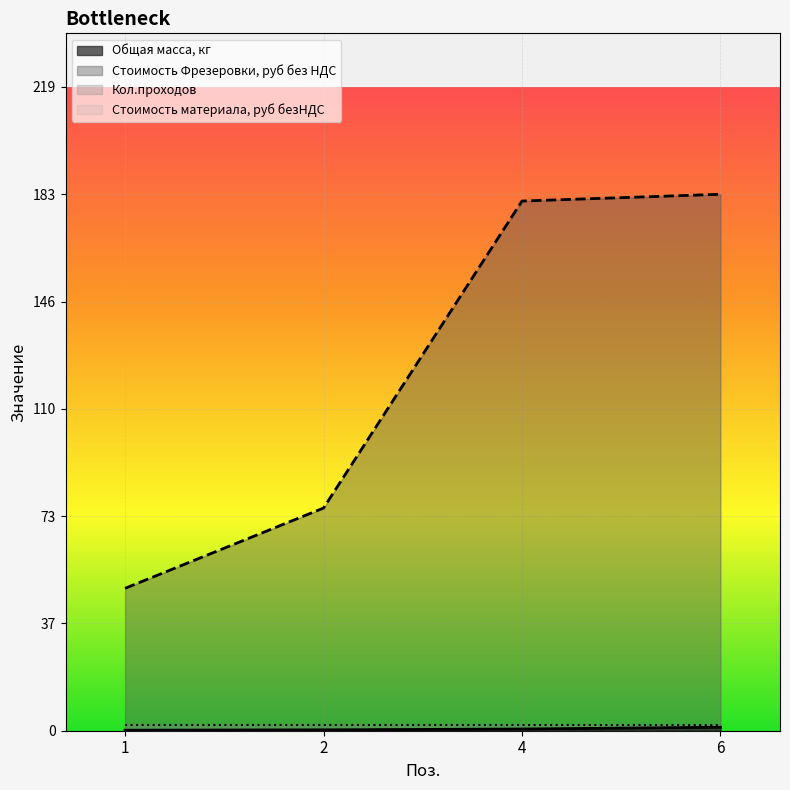

What is the highest value of the Стоимость Фрезеровки, руб без НДС series?

182.8